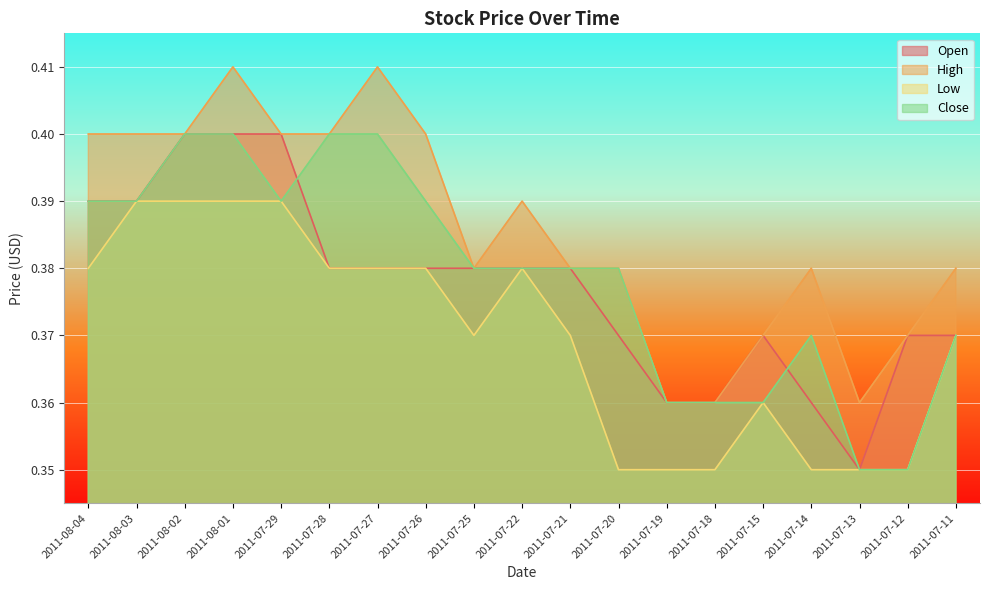

Is it true that High equals 0.7 at 2011-08-01?

False